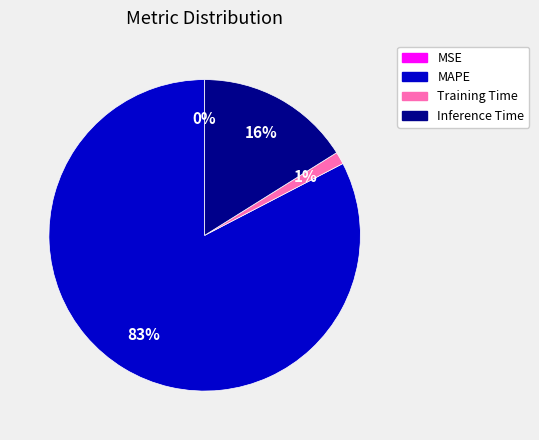

Is Training Time the majority of the pie?

No